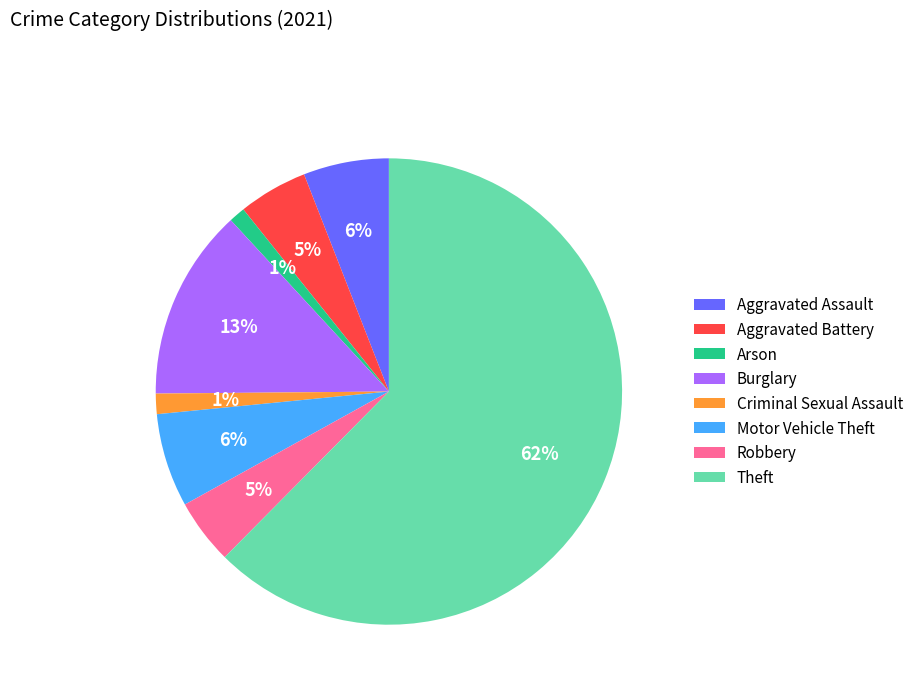

To the nearest percent, what is the combined percentage of Burglary and Aggravated Assault?

19%